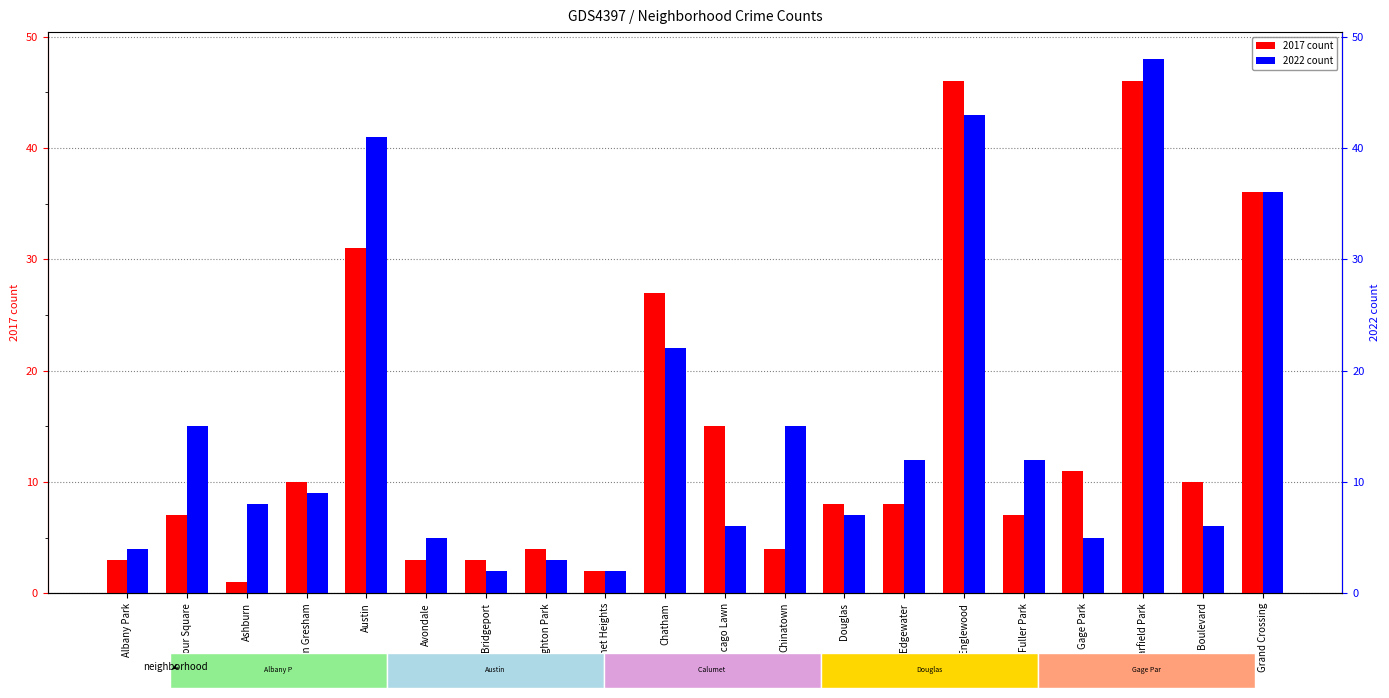

What is the value of the 2017 count bar at the 14th from the left?

8